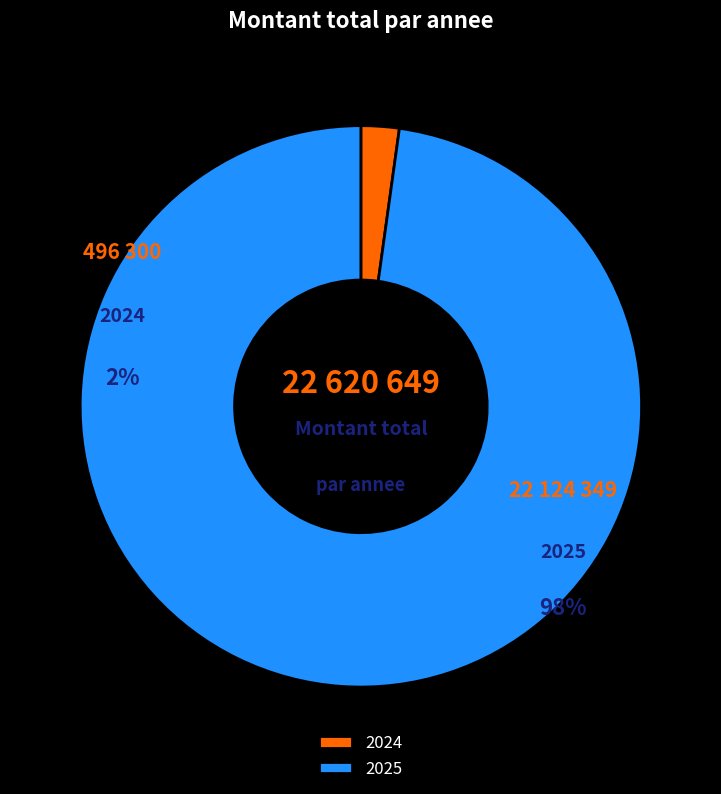

To the nearest percent, what is the difference between the 2025 and 2024 slice percentages?

96%